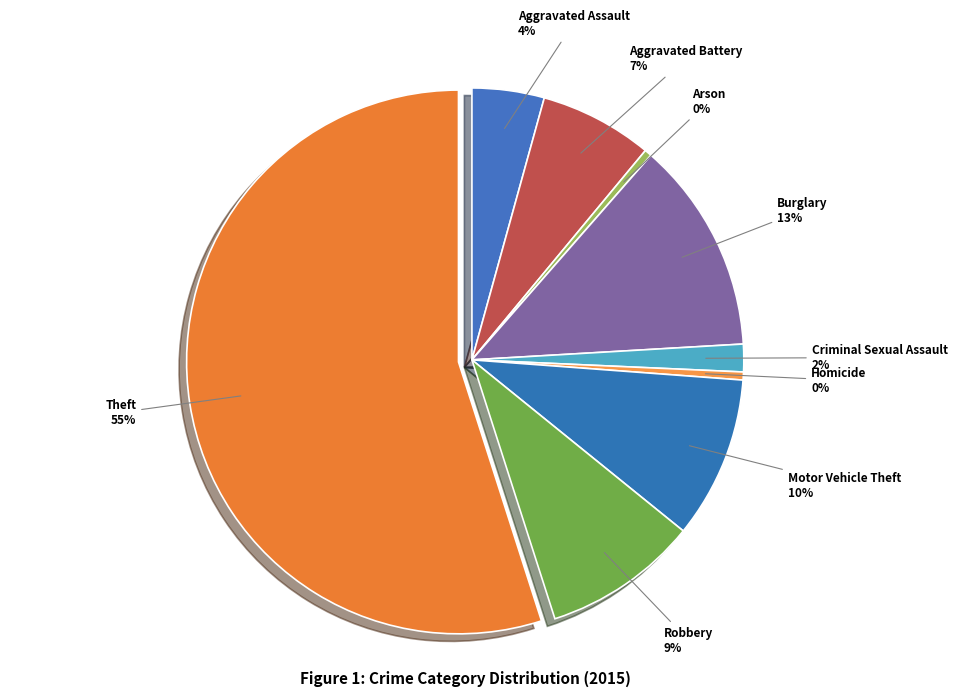

Is Theft the majority of the pie?

Yes